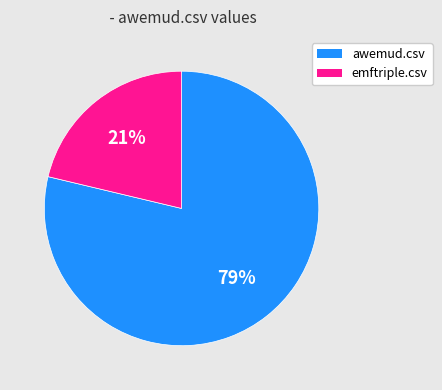

To the nearest percent, what is the combined percentage of awemud.csv and emftriple.csv?

100%